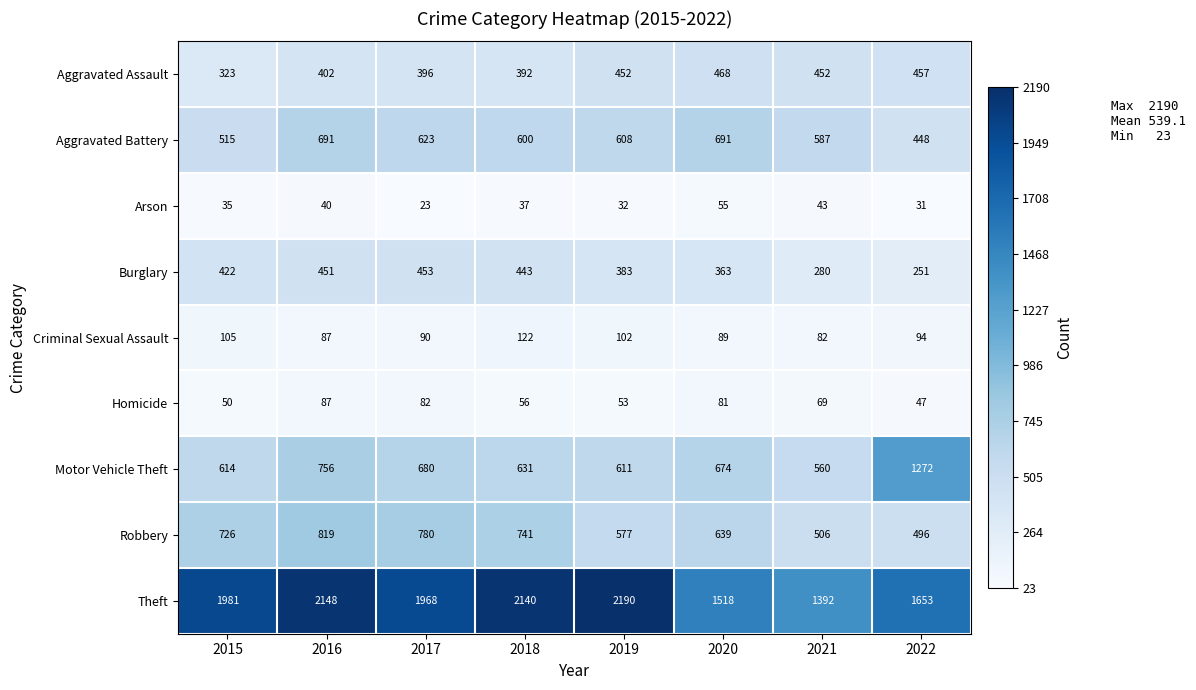

List the series in order of their peak value, highest first.

Theft, Motor Vehicle Theft, Robbery, Aggravated Battery, Aggravated Assault, Burglary, Criminal Sexual Assault, Homicide, Arson